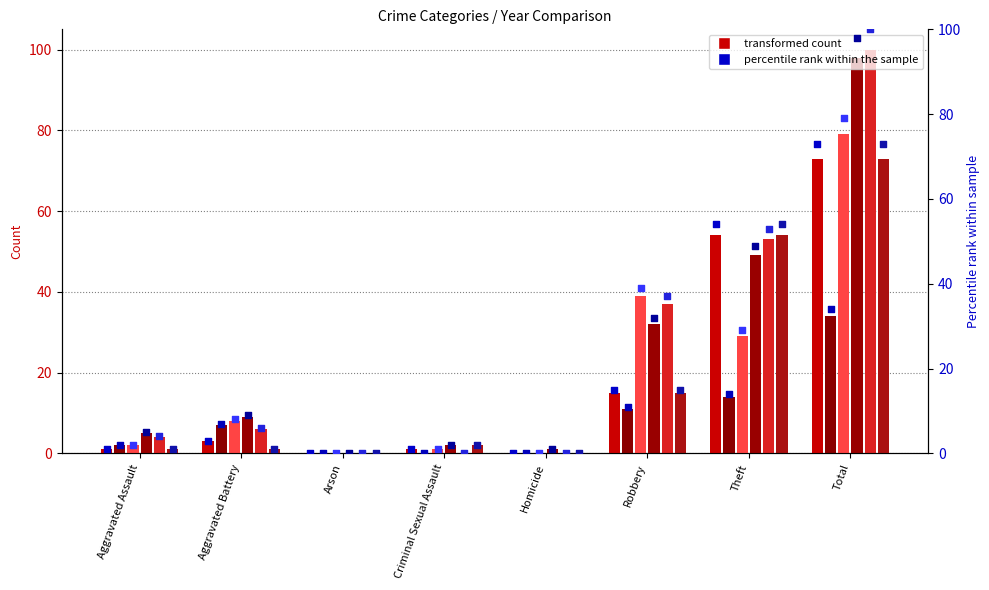

At how many categories does at least one series exceed 62?

1